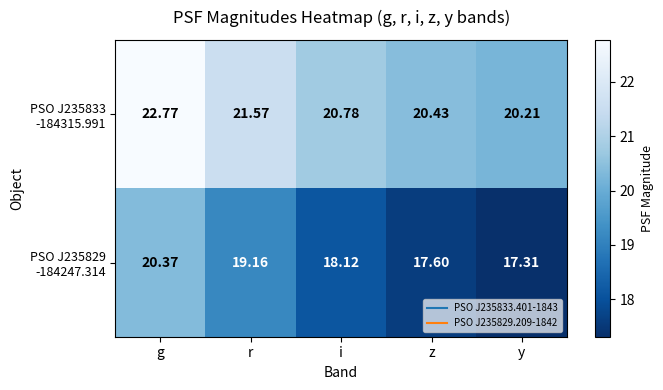

At which category is the sum across all series the highest?

g